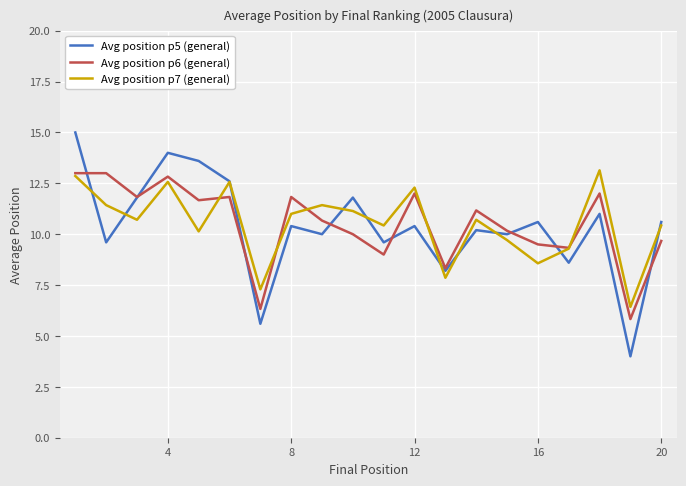

At how many categories does at least one series exceed 12?

7